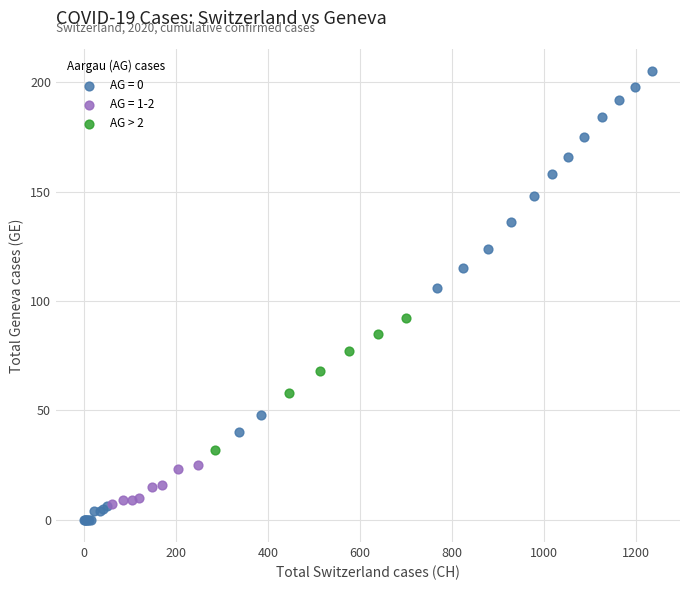

Which series has the largest Y range (max minus min)?

AG = 0